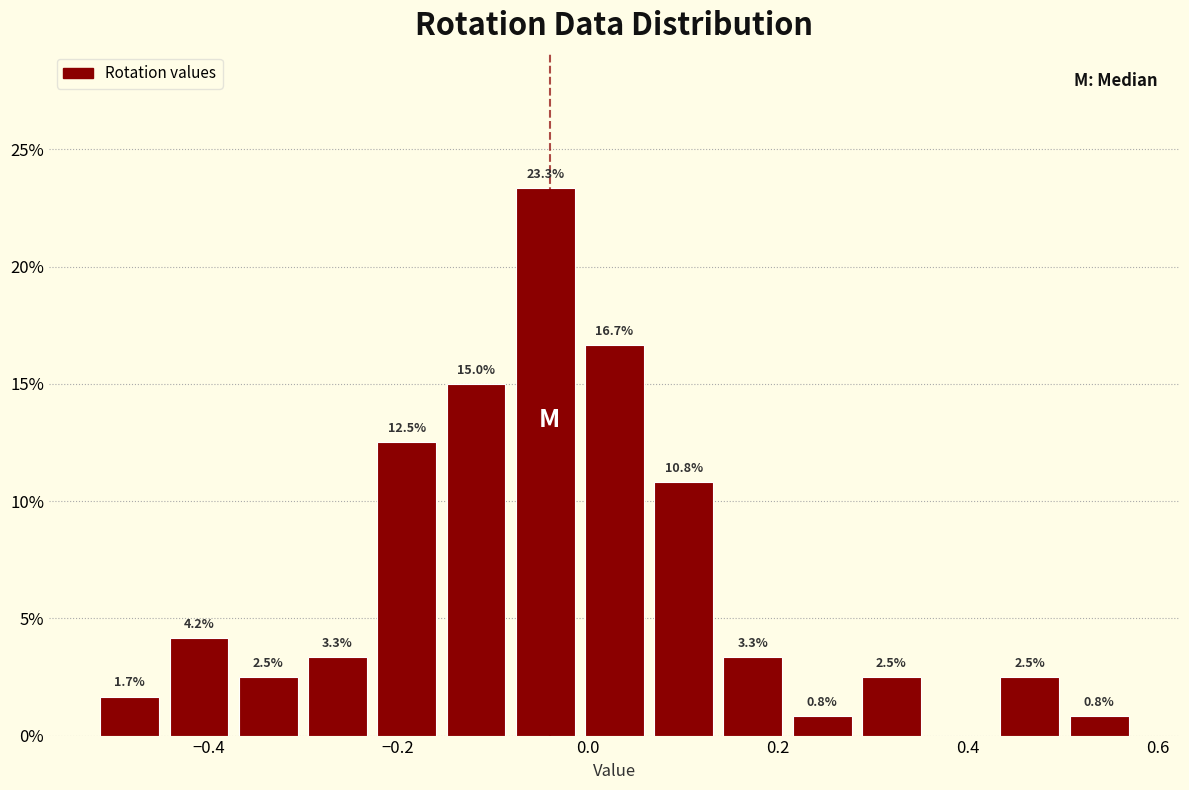

Read against the x-axis, roughly where is the centre of the tallest bar?

-0.04